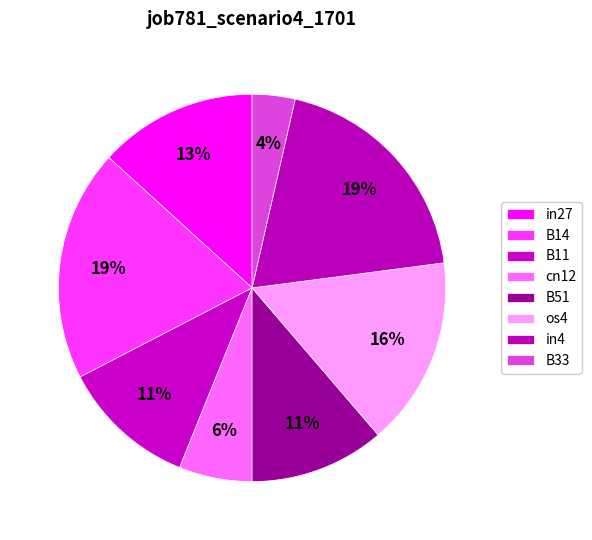

Is B51 the majority of the pie?

No